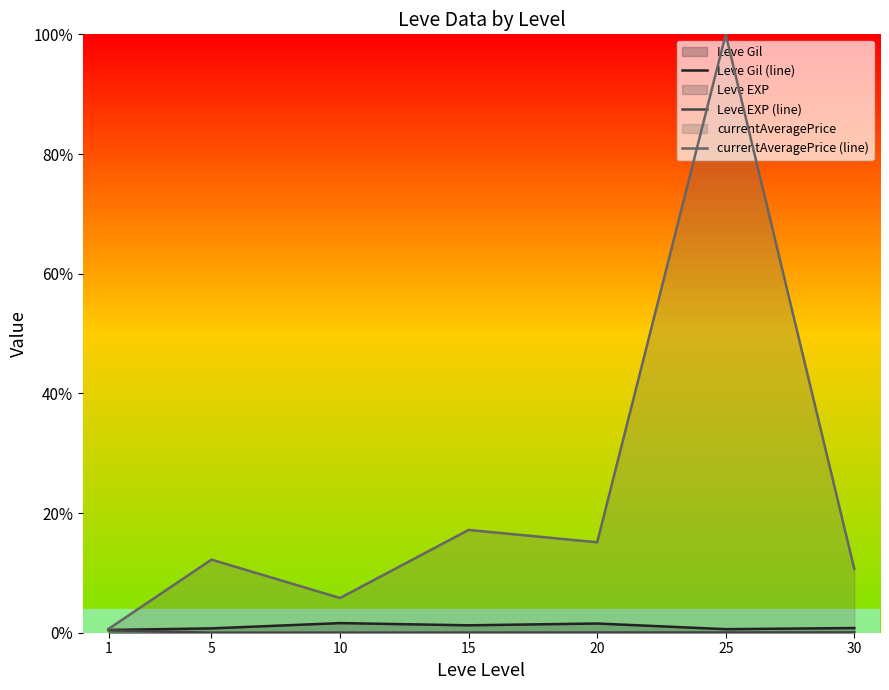

True or false: Leve Gil (line) and Leve EXP (line) intersect in this chart.

False